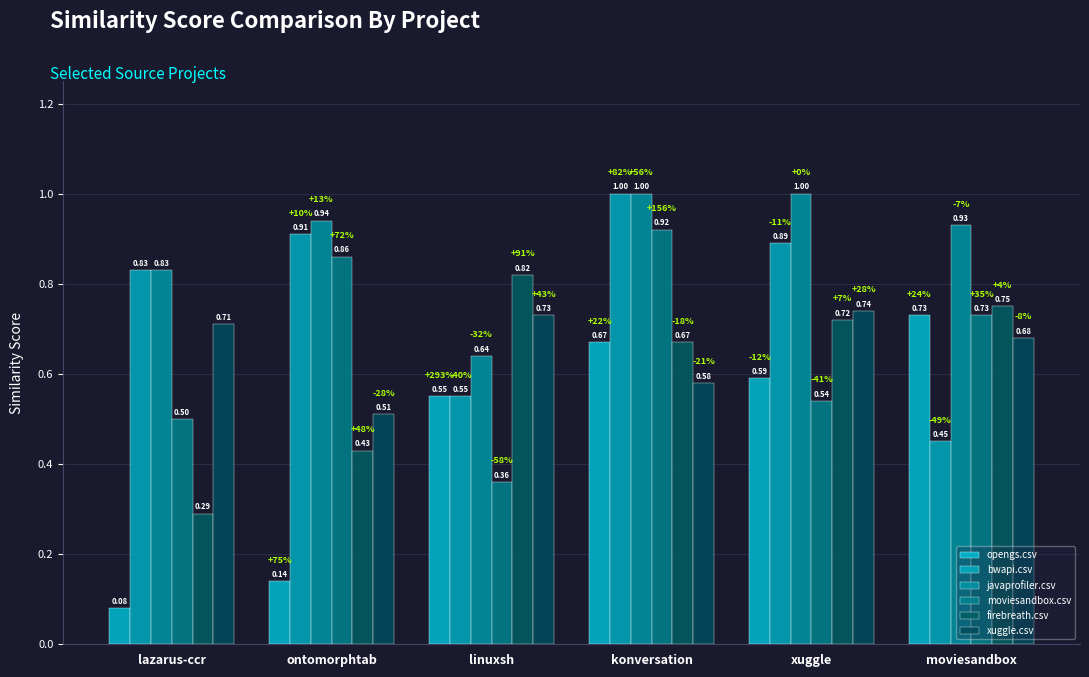

How many bars are there in total?

36